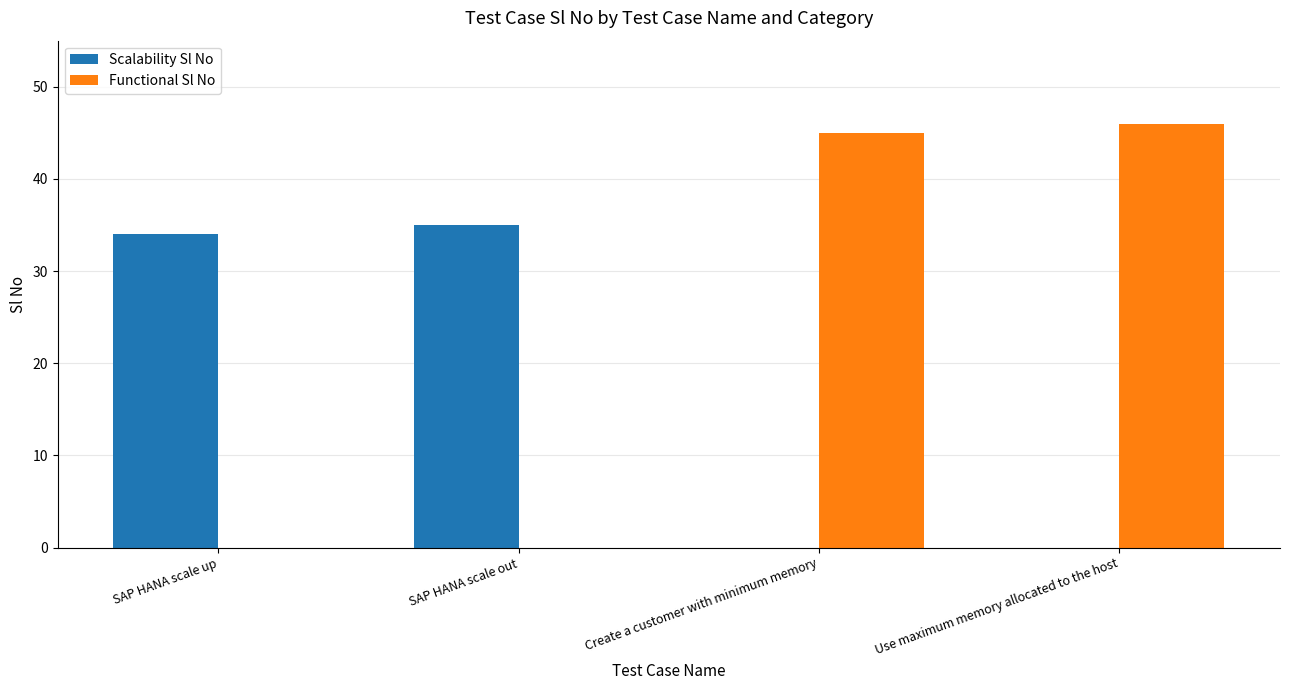

True or false: Scalability Sl No has a value of 35 at SAP HANA scale out.

True